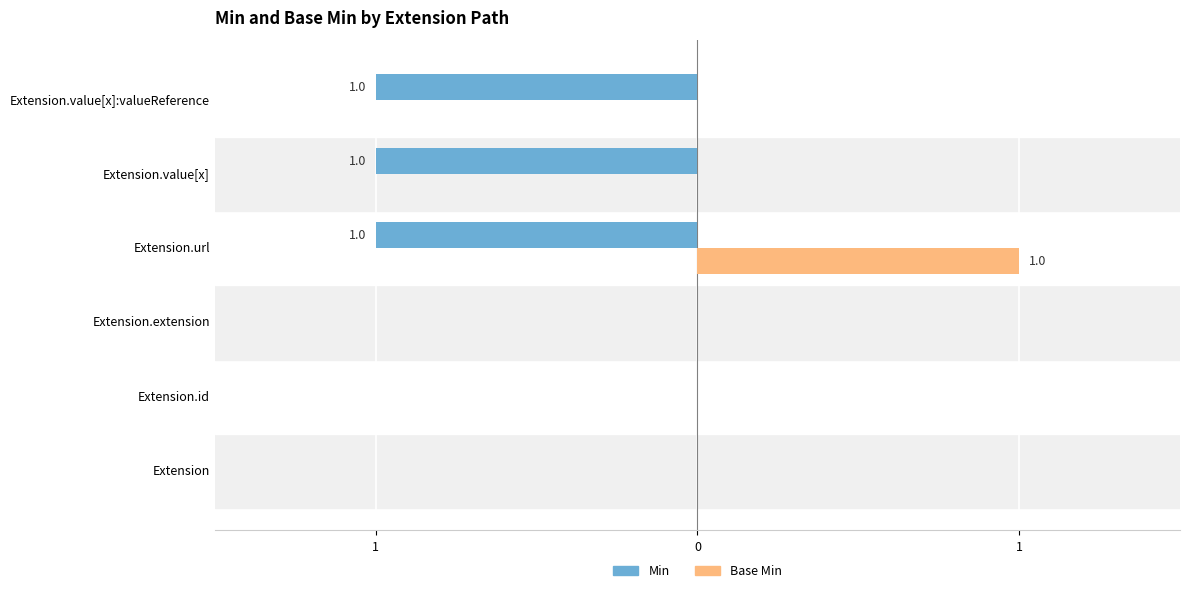

Reading left to right, transcribe all the data shown in this chart.

Min: 0	0	0	-1	-1	-1
Base Min: 0	0	0	1	0	0